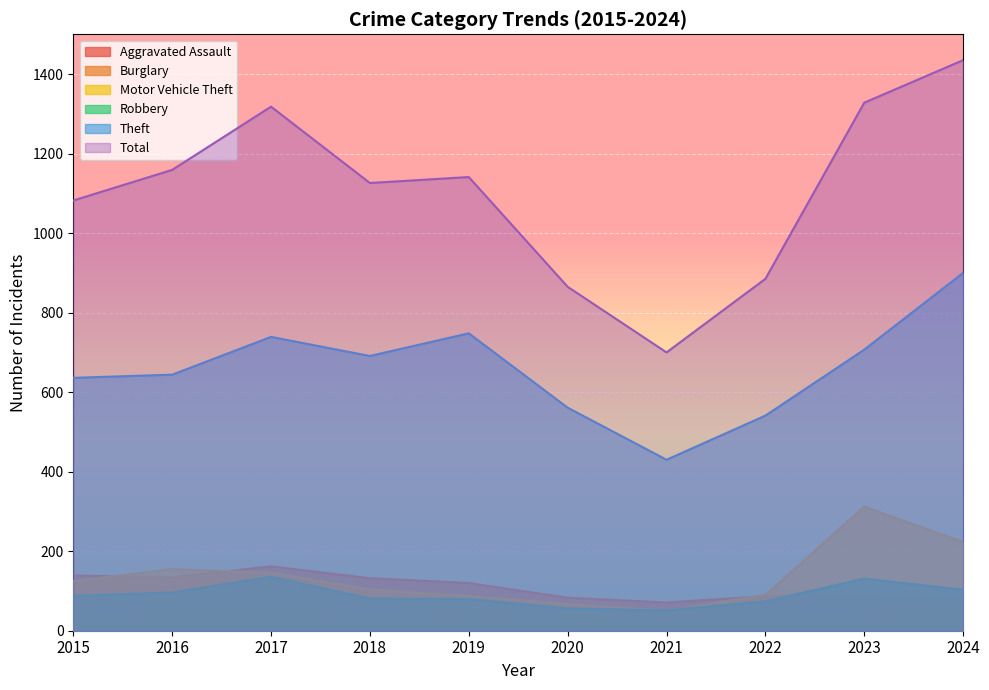

How many series are shown in this chart?

6